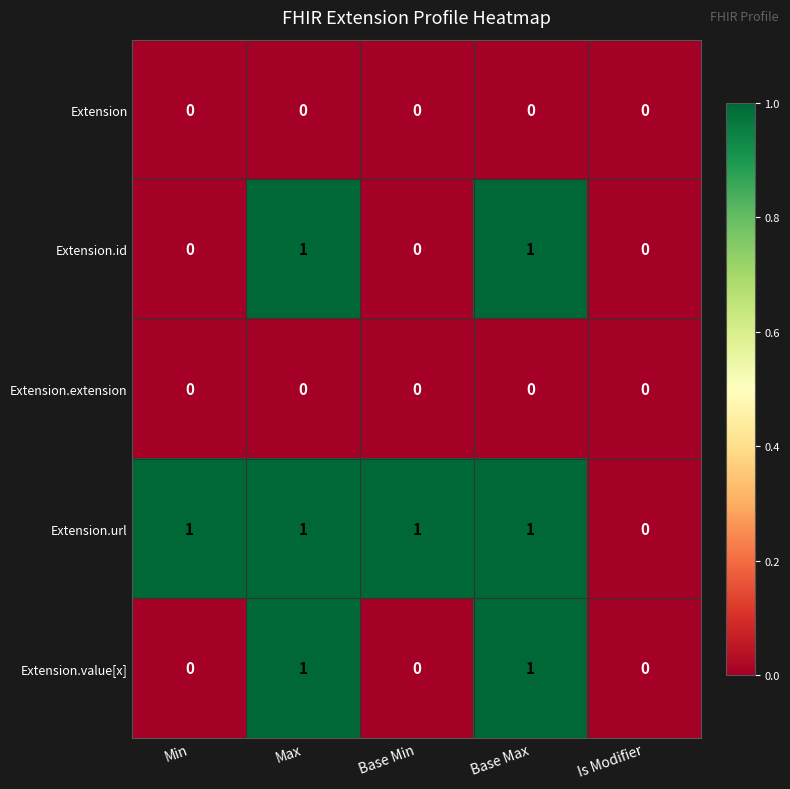

Reading left to right, what are all the values shown in this chart?

Extension: Min=0	Max=0	Base Min=0	Base Max=0	Is Modifier=0
Extension.id: Min=0	Max=1	Base Min=0	Base Max=1	Is Modifier=0
Extension.extension: Min=0	Max=0	Base Min=0	Base Max=0	Is Modifier=0
Extension.url: Min=1	Max=1	Base Min=1	Base Max=1	Is Modifier=0
Extension.value[x]: Min=0	Max=1	Base Min=0	Base Max=1	Is Modifier=0